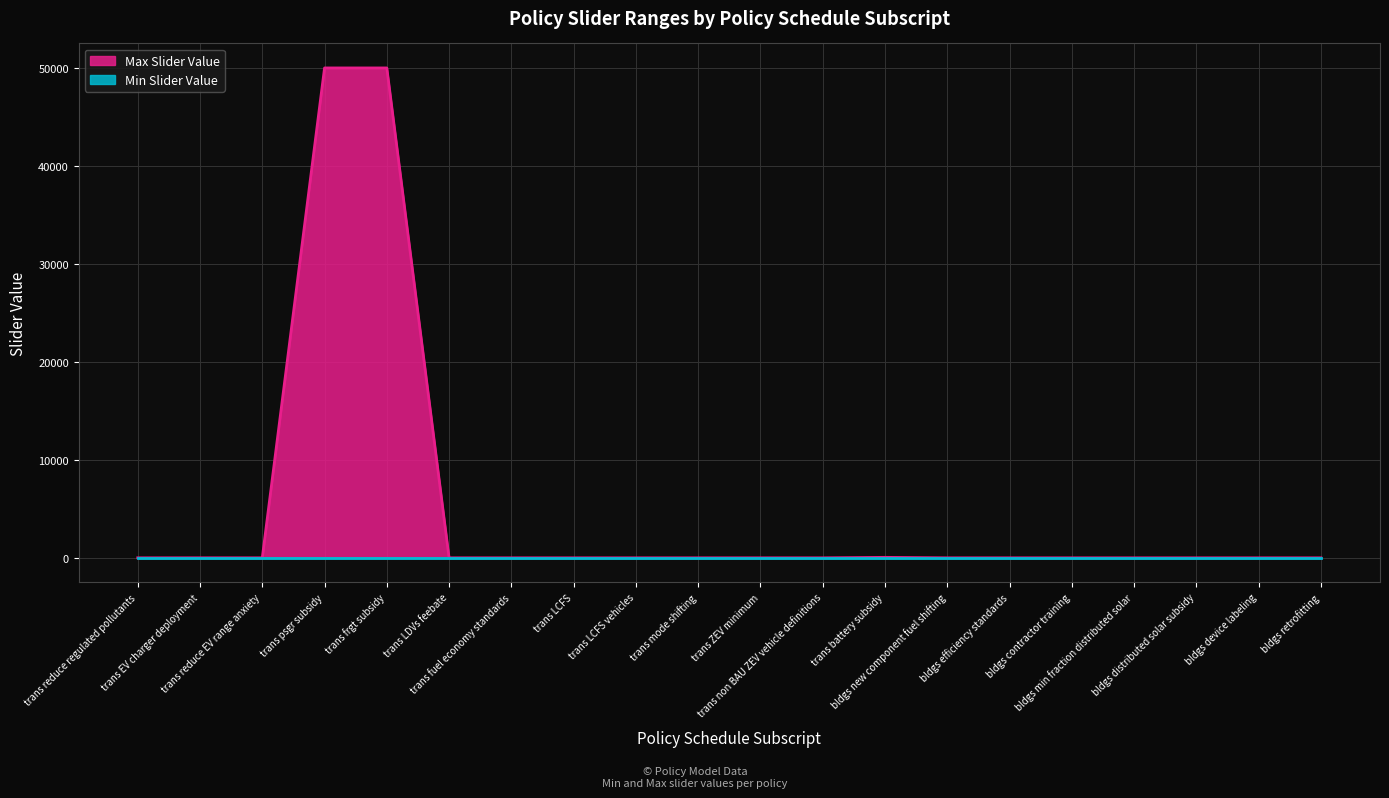

At which category does the chart reach its minimum across all series?

bldgs min fraction distributed solar